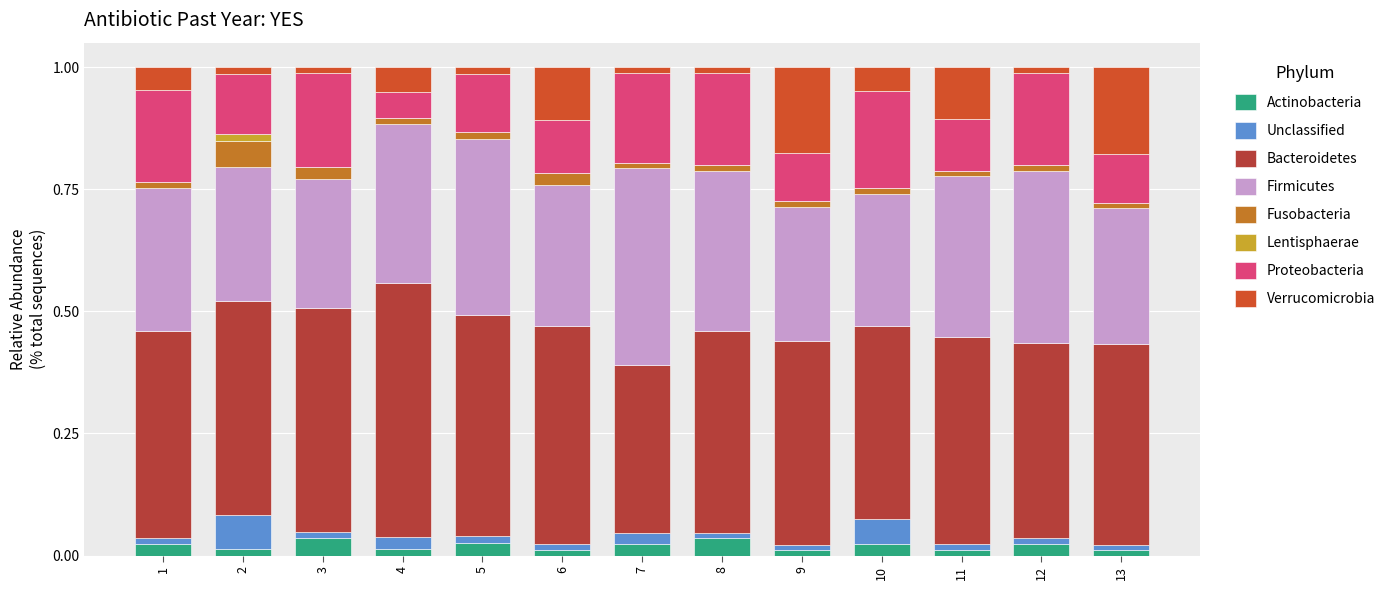

The Proteobacteria series shows 0.3 at 3. True or false?

False